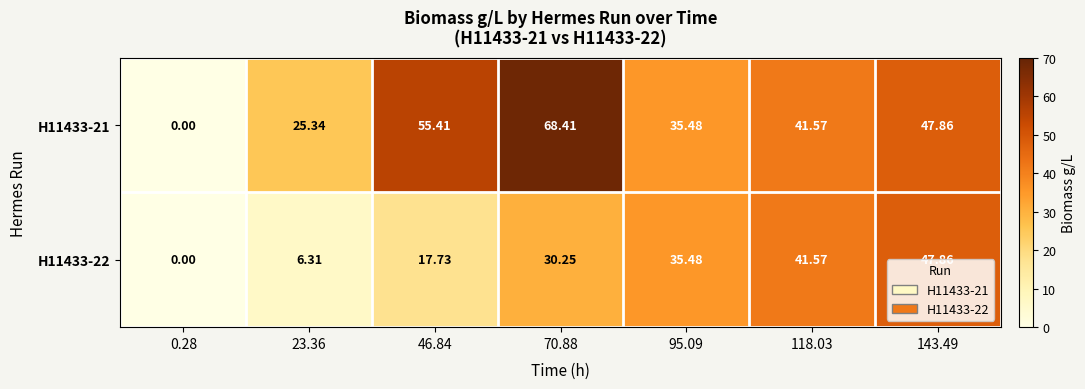

At which category is the sum across all series the highest?

70.88